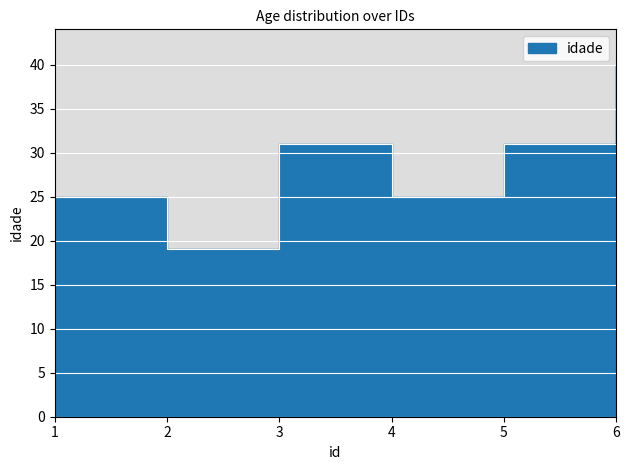

What is the sum of the values at 3 and 4?

56